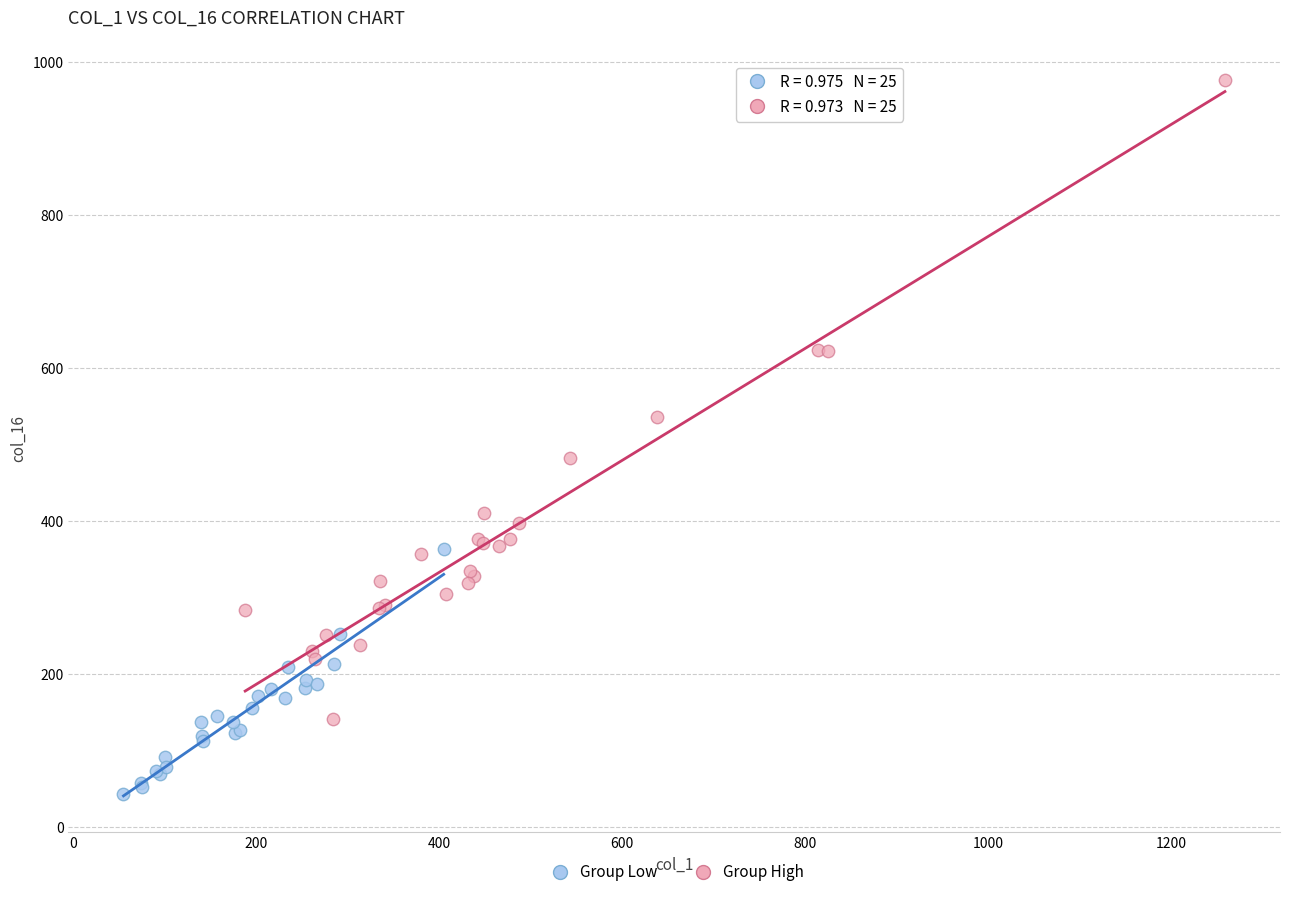

Which series reaches the minimum Y coordinate?

Group Low